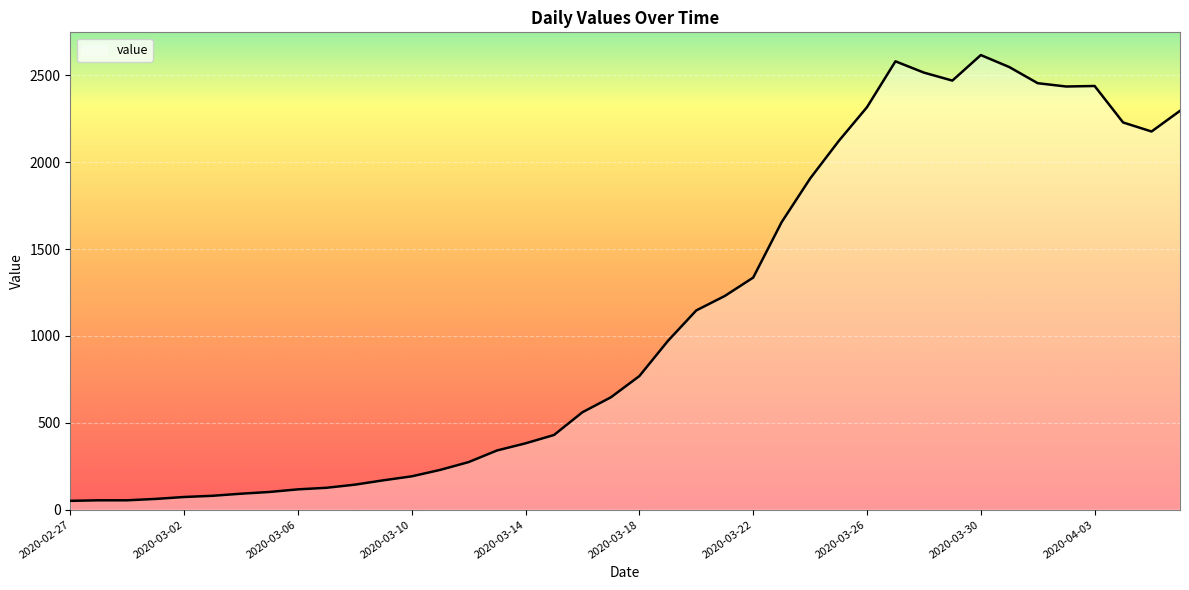

What is the minimum value shown in the chart?

51